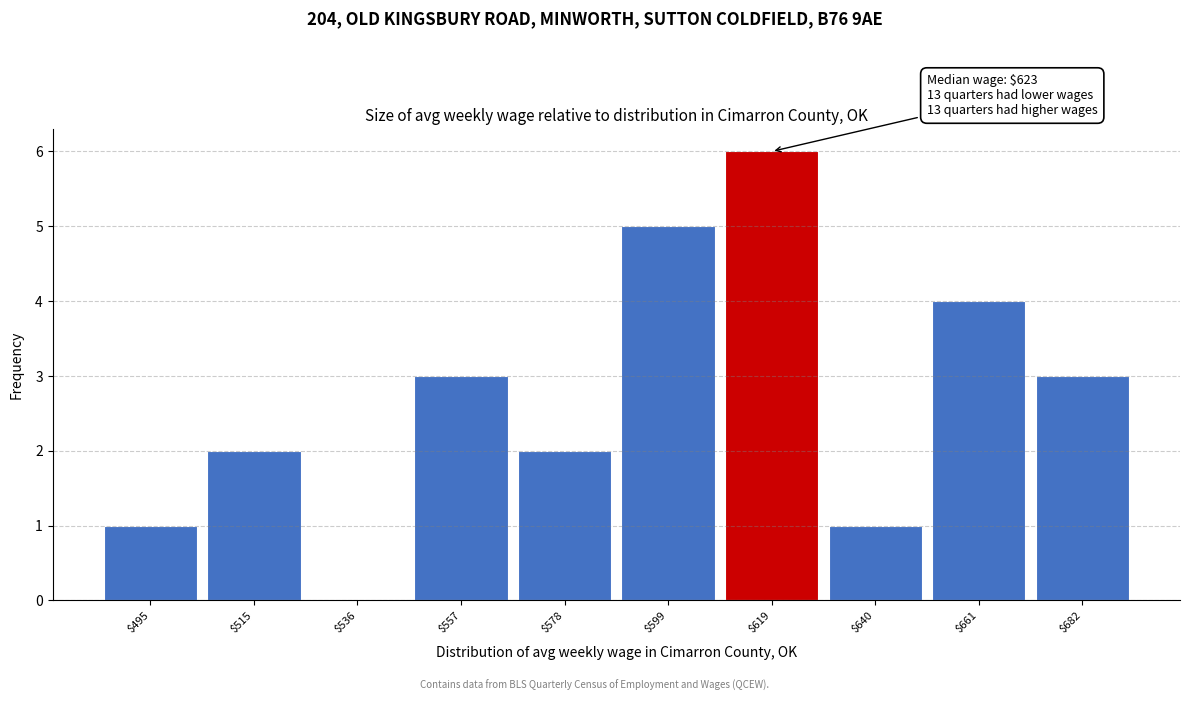

What is the sum of all values?

27